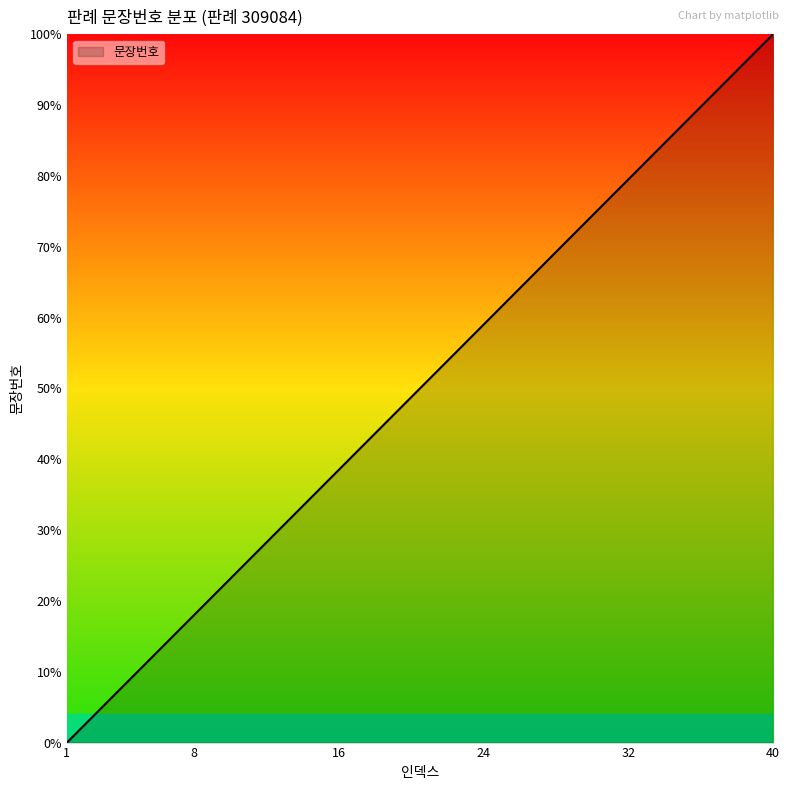

Rank the categories by value from lowest to highest.

1, 2, 3, 4, 5, 6, 7, 8, 9, 10, 11, 12, 13, 14, 15, 16, 17, 18, 19, 20, 21, 22, 23, 24, 25, 26, 27, 28, 29, 30, 31, 32, 33, 34, 35, 36, 37, 38, 39, 40